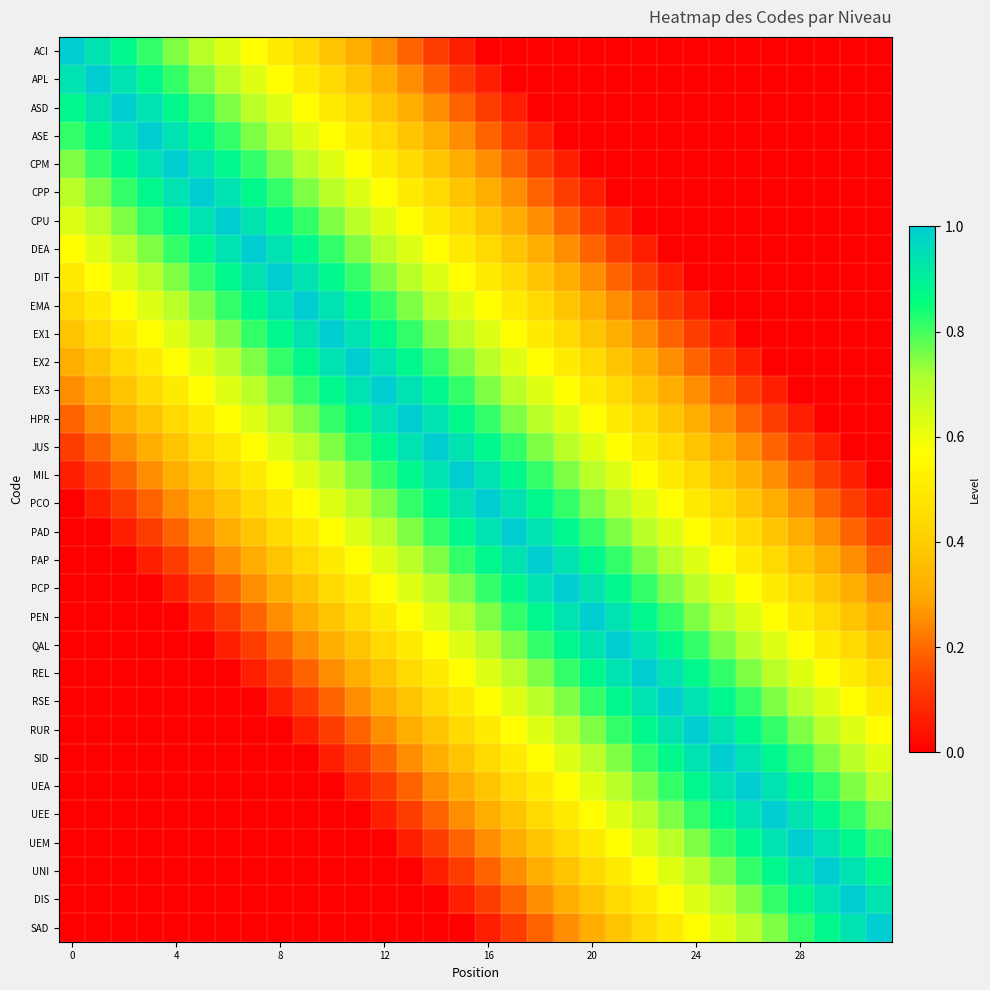

Which category has the lowest value across all series?

16